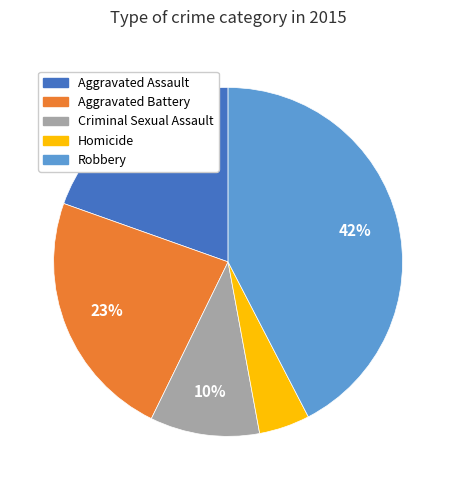

Which category has the biggest portion of the pie?

Robbery